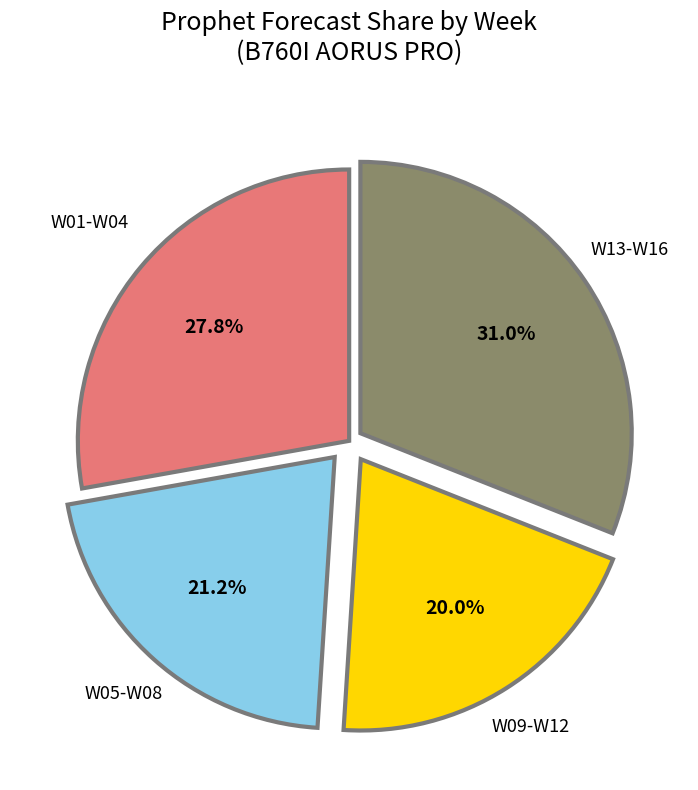

What is the total percentage of W01-W04 and W09-W12?

47.8%